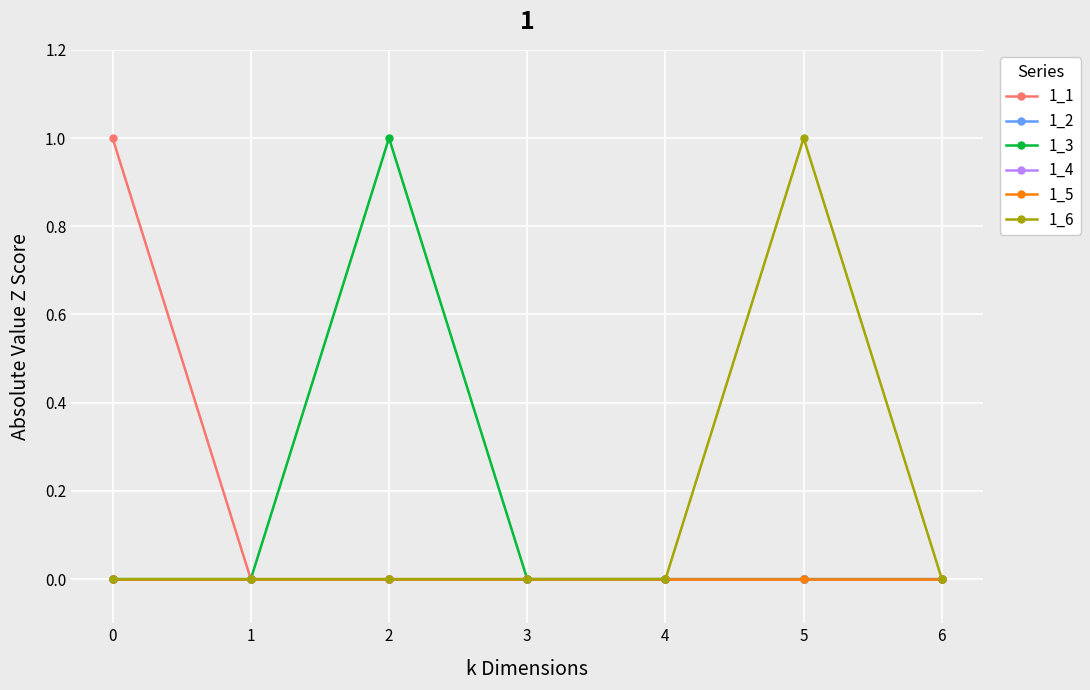

At which label is 1_1 closest to 0?

1